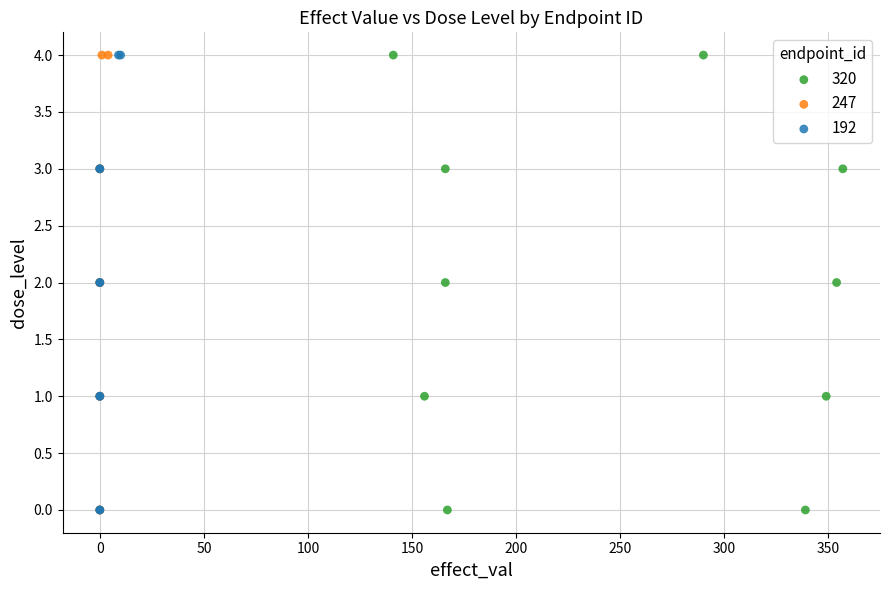

What are all the series names shown in the legend?

320, 247, 192